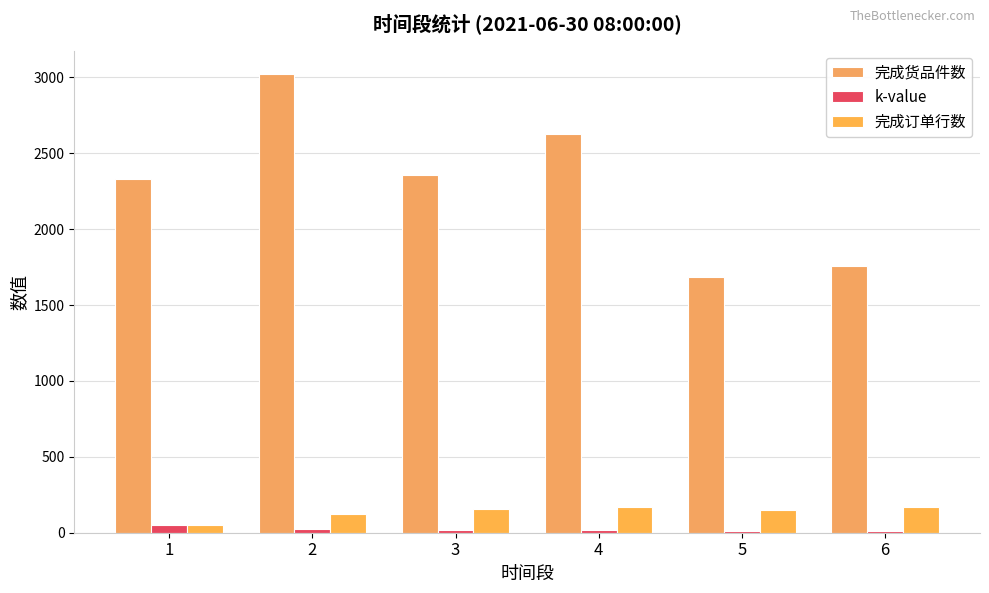

What is the difference between the second highest and minimum values in the k-value series?

13.8